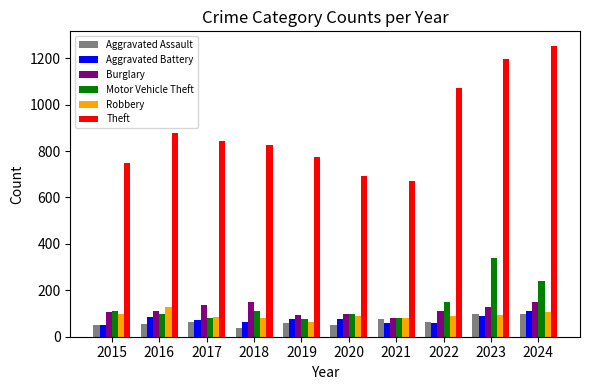

At which label is Motor Vehicle Theft closest to 207?

2024